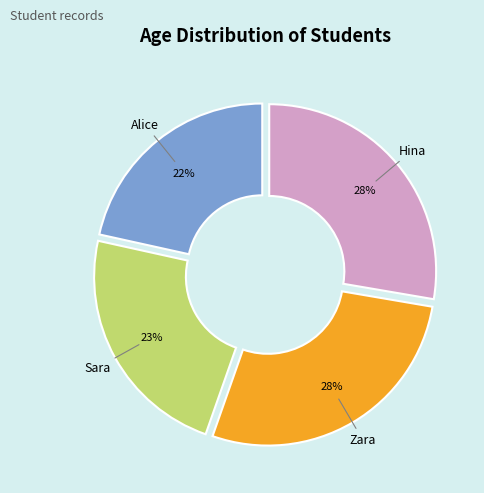

Does any single category account for the majority?

No